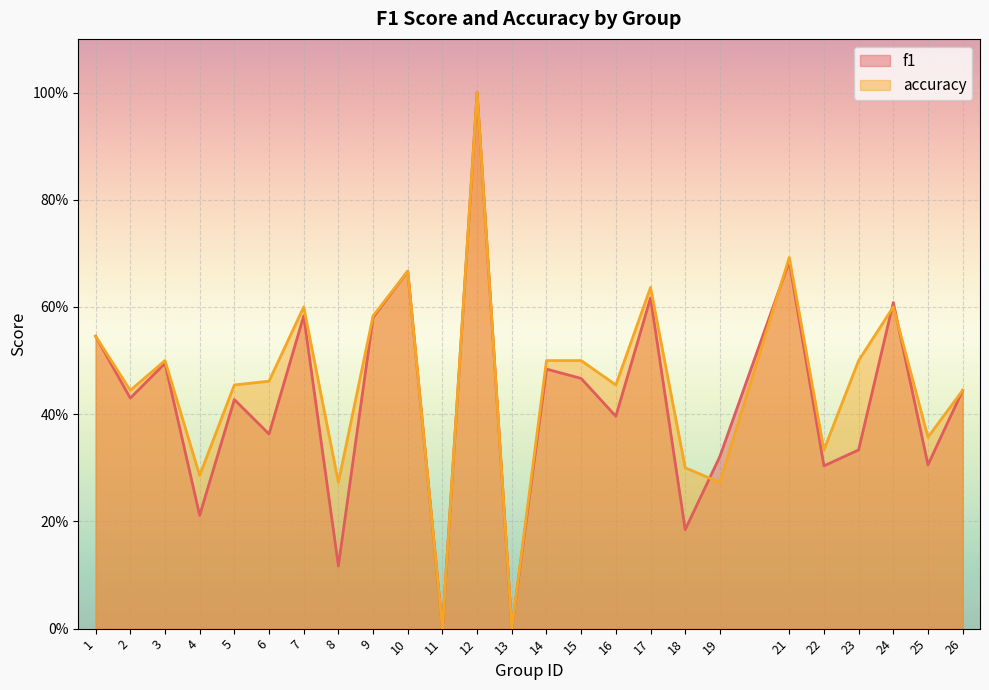

How many data points does each series have?

25